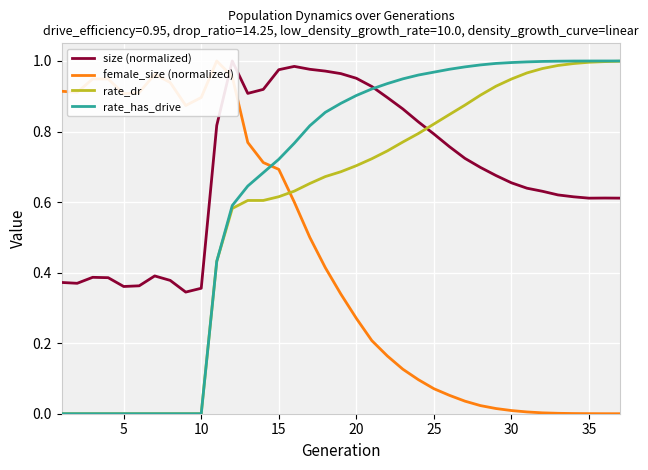

True or false: size (normalized) has a value of 0.6 at 30.

False